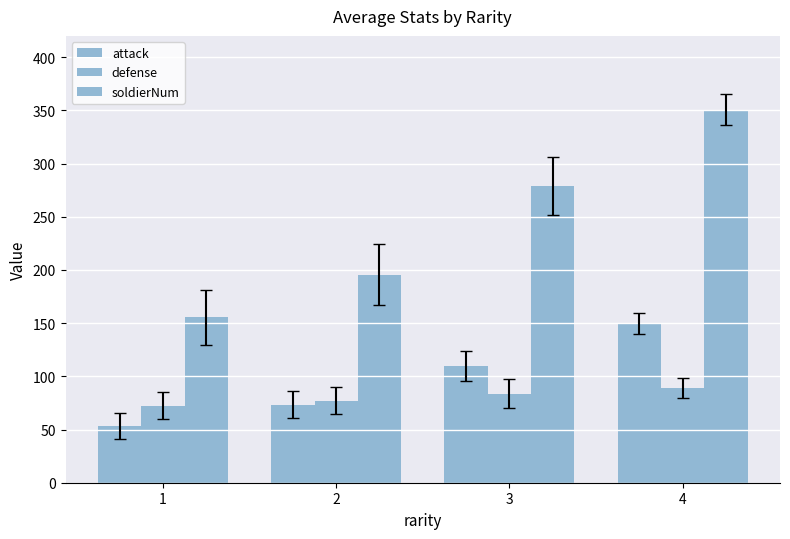

Between 3 and 2, which is larger?

3